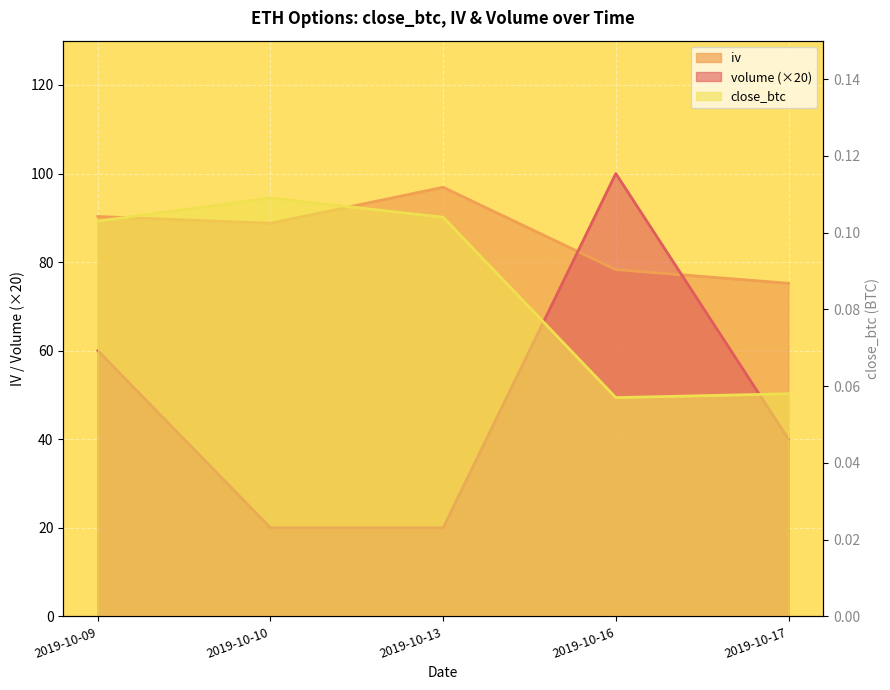

Rank the series at 2019-10-09 from lowest to highest value.

close_btc, volume, iv